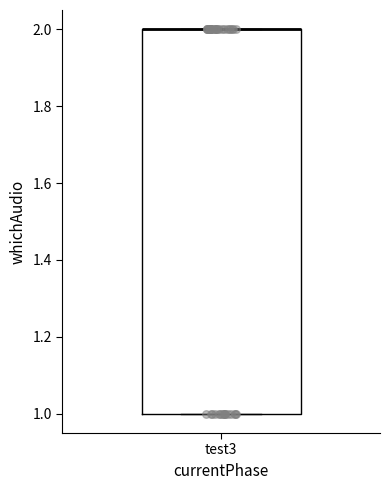

Read this box plot against the y-axis: the position of the median line, the range covered by the box, and the ends of both whiskers. The values are not printed on the chart, so give them approximately, as read against the axis.

median 2 (drawn on the box's upper edge), box 1 to 2, whiskers 1 to 2